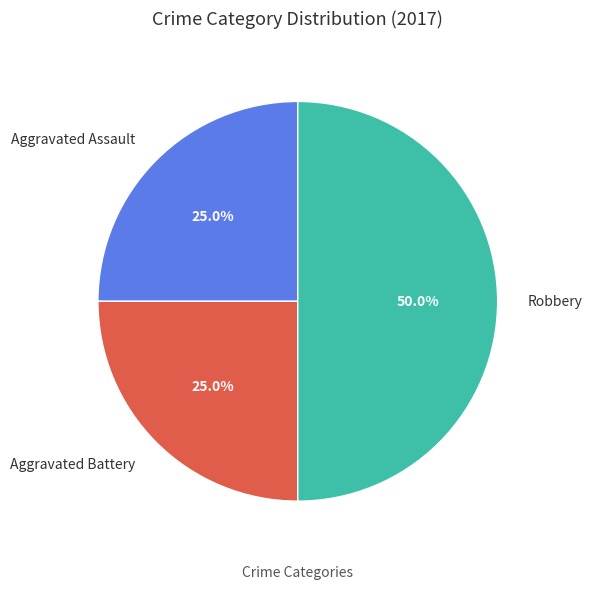

What percentage is NOT represented by Robbery?

50.0%